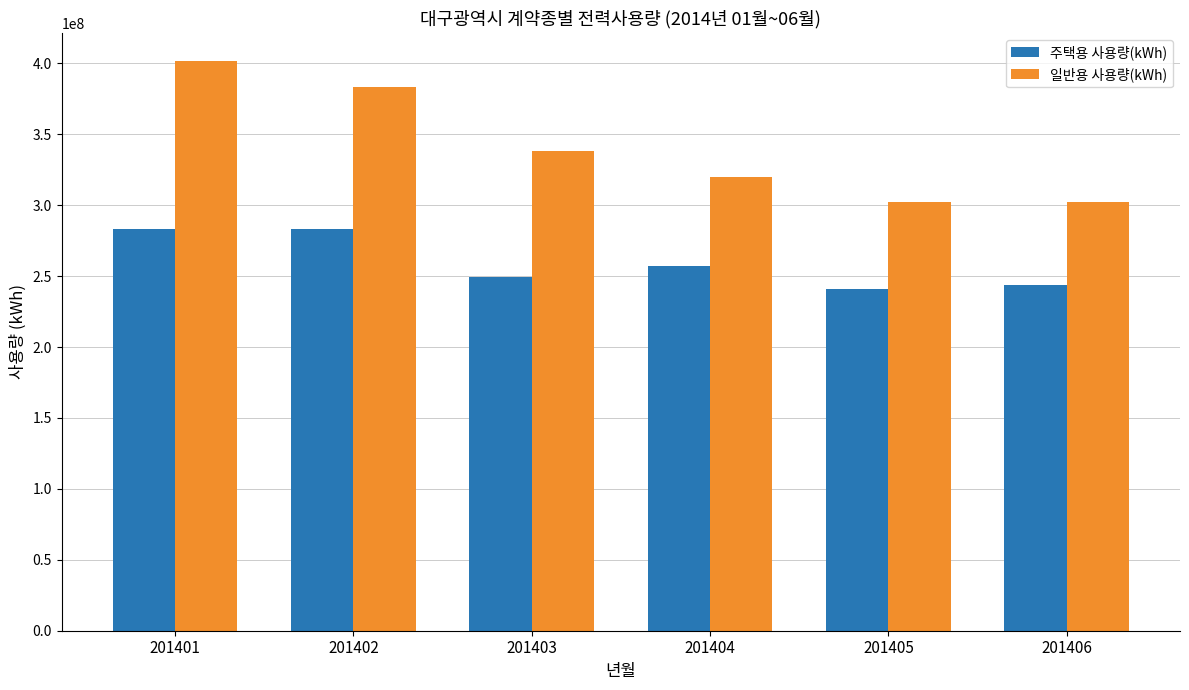

What are all the series names shown in the legend?

주택용 사용량(kWh), 일반용 사용량(kWh)